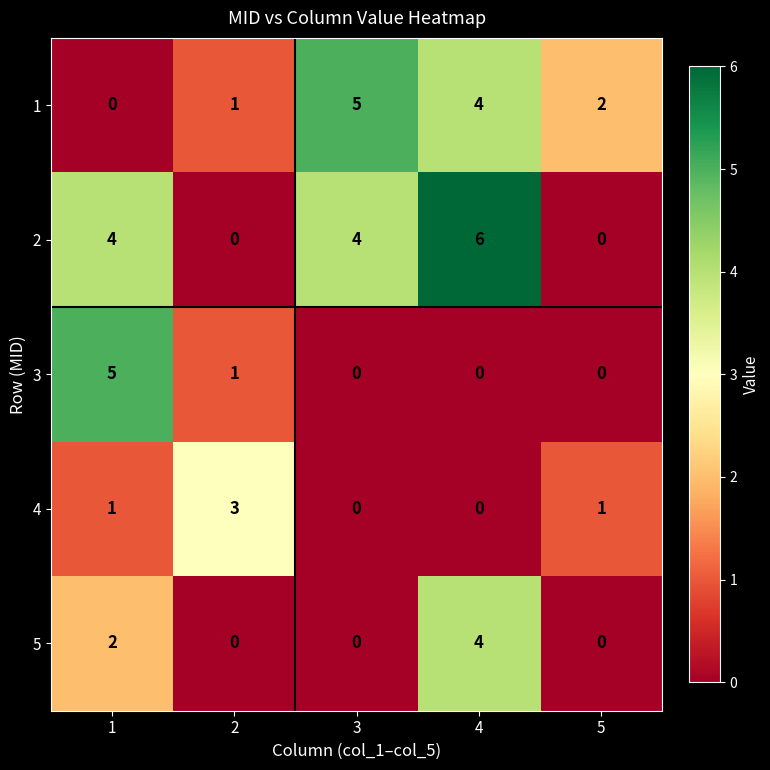

The value of 5 at 3 is -2. True or false?

False